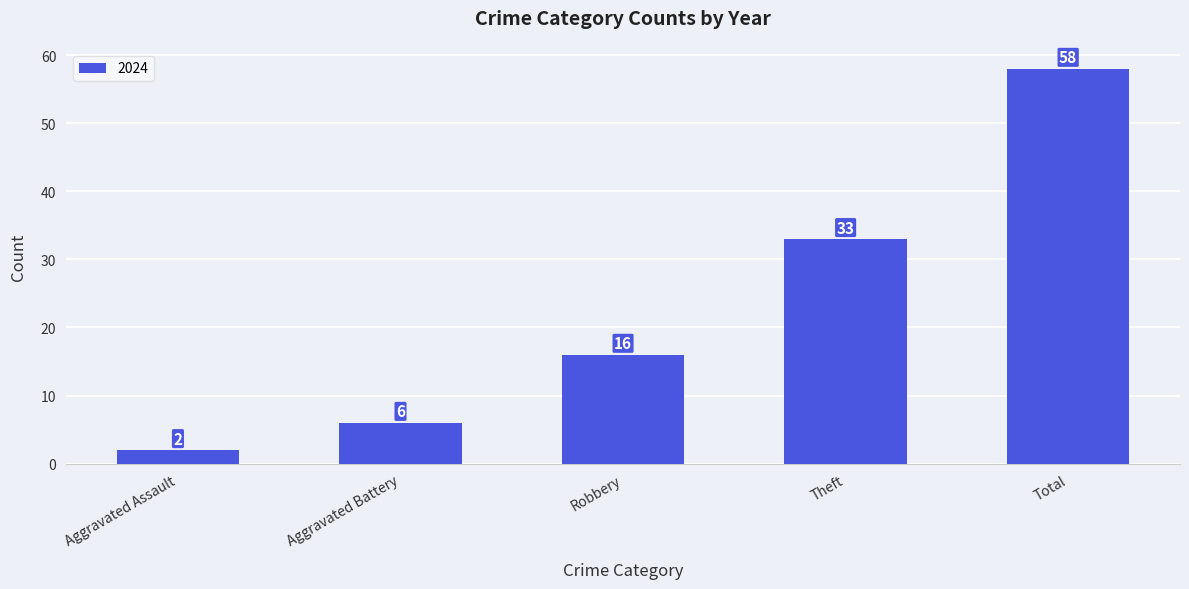

At which category does the chart reach its peak across all series?

Total